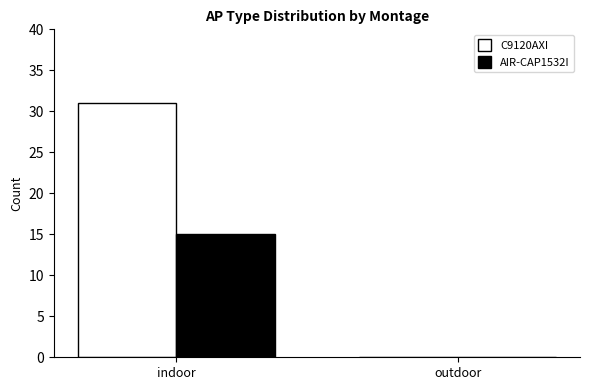

What is the sum of all AIR-CAP1532I values?

15